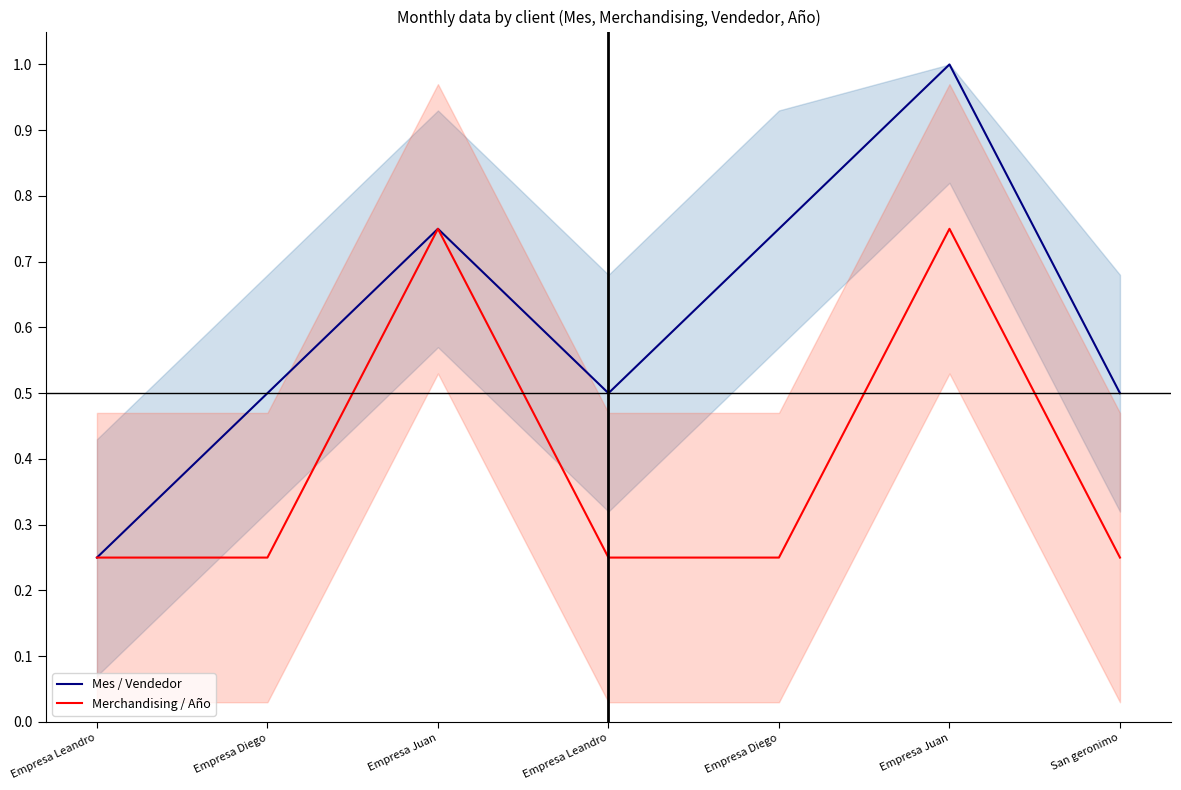

What is the value of the Merchandising / Año point at the 5th from the left?

0.2